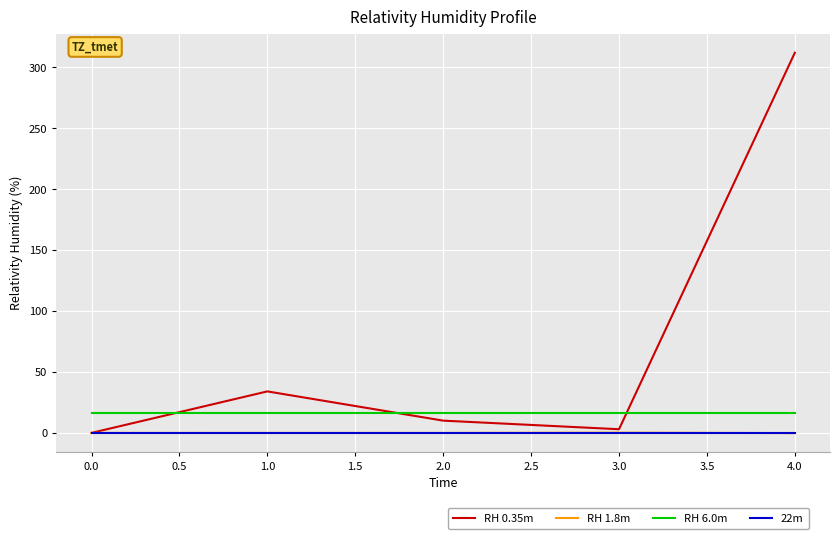

Which series has the largest range (max minus min)?

RH 0.35m